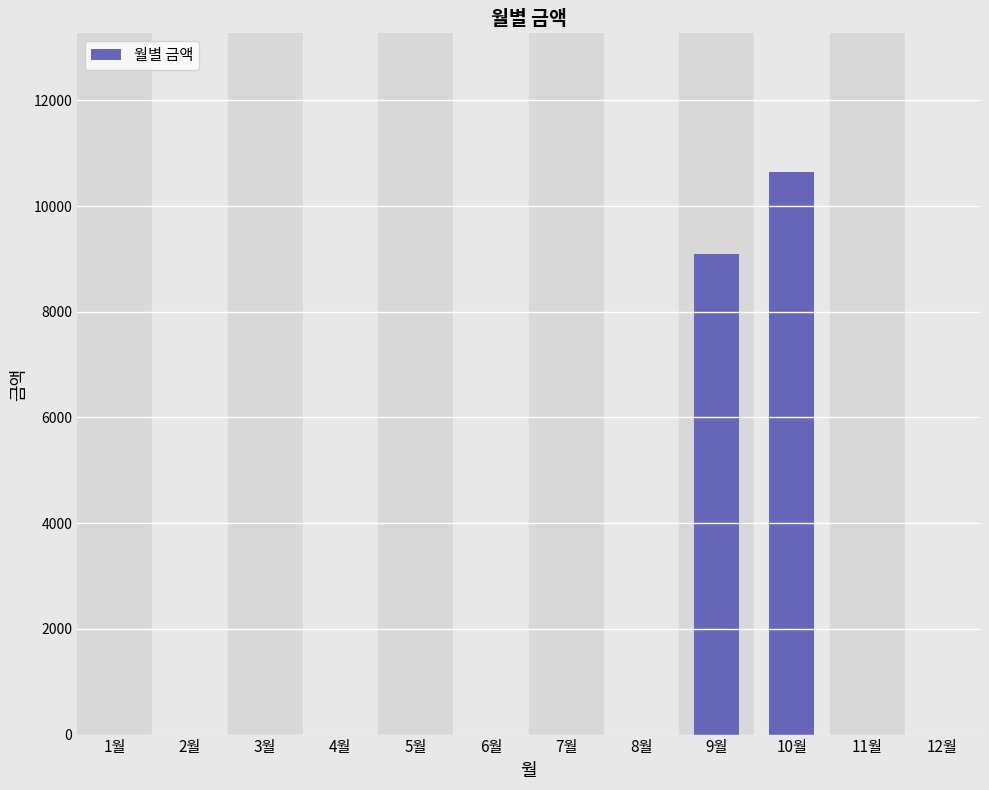

Reading left to right, extract all data points from this chart.

1월=0	2월=0	3월=0	4월=0	5월=0	6월=0	7월=0	8월=0	9월=9090	10월=10640	11월=0	12월=0